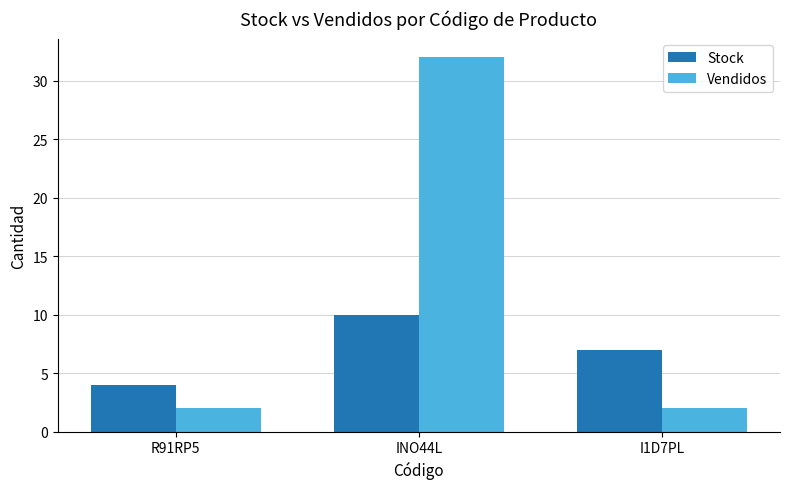

Count the number of categories in the chart.

3